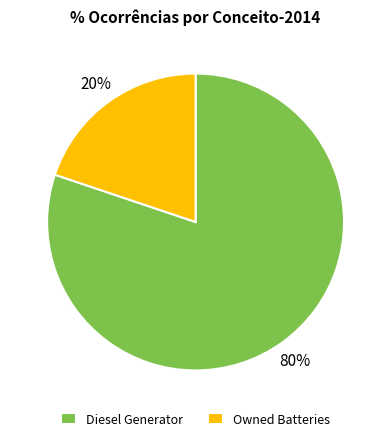

What is the largest slice in the pie chart?

Diesel Generator